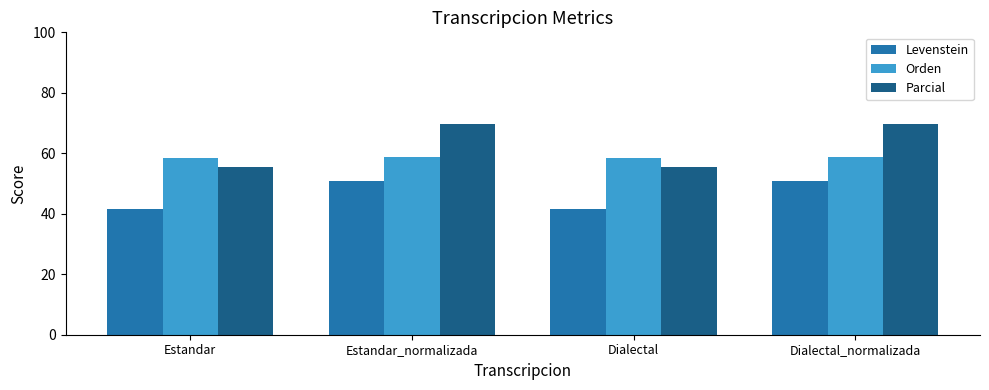

What is the difference between the highest and lowest values at Dialectal?

16.8